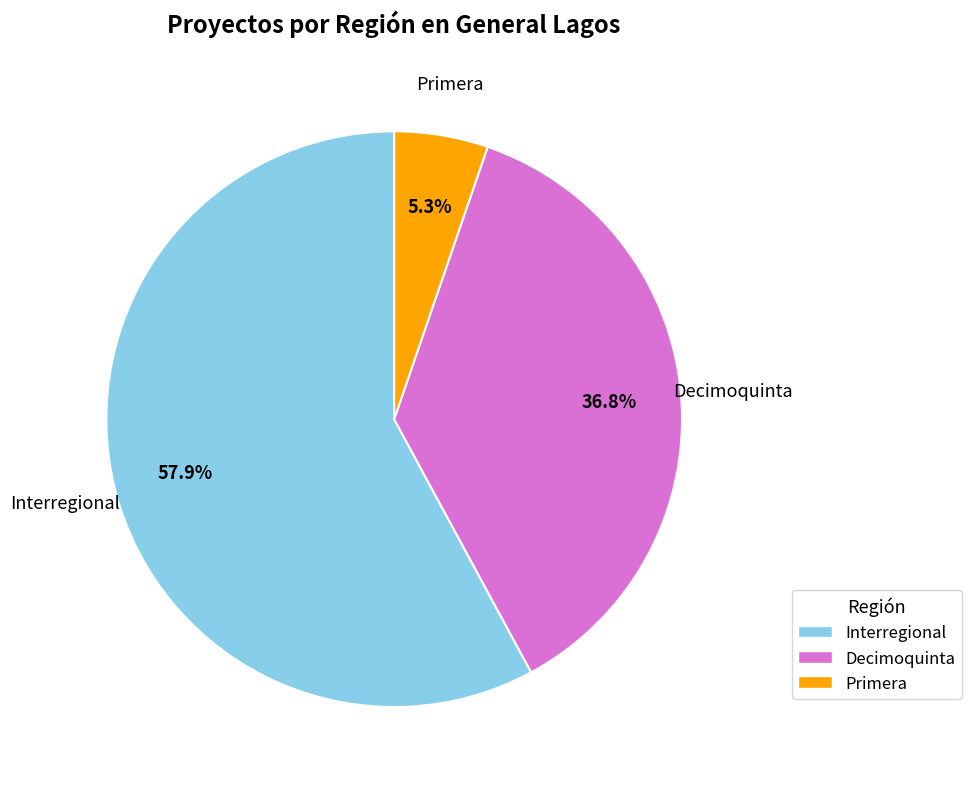

To the nearest percent, what portion does Interregional represent?

58%